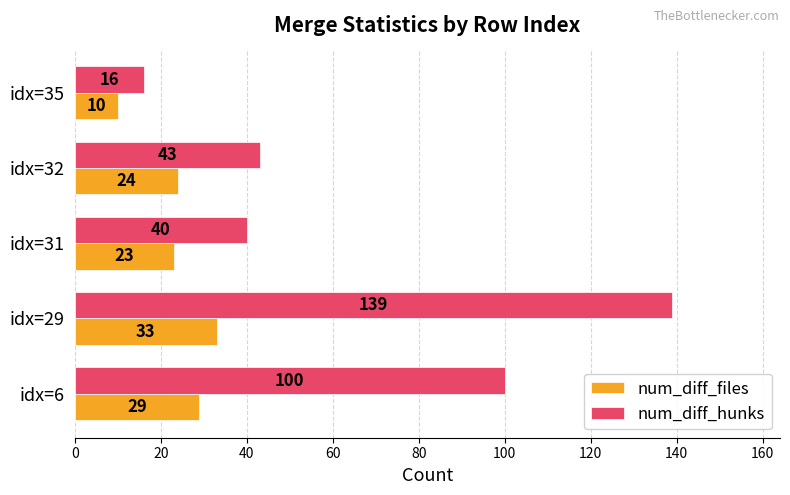

What is the sum of the num_diff_files values at idx=35 and idx=32?

34